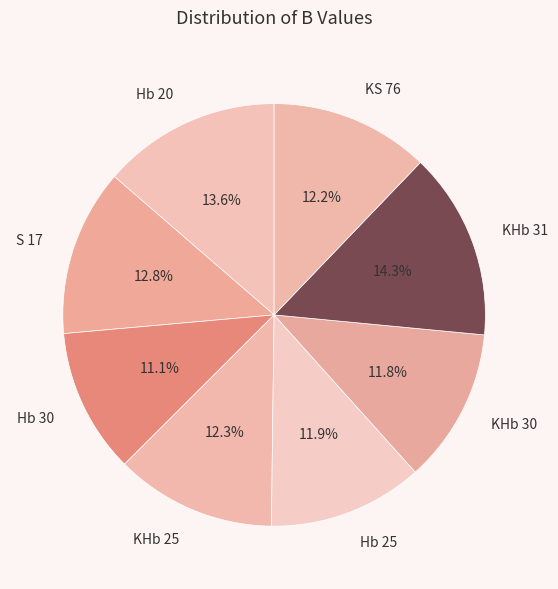

Which category has the smallest portion of the pie?

Hb 30